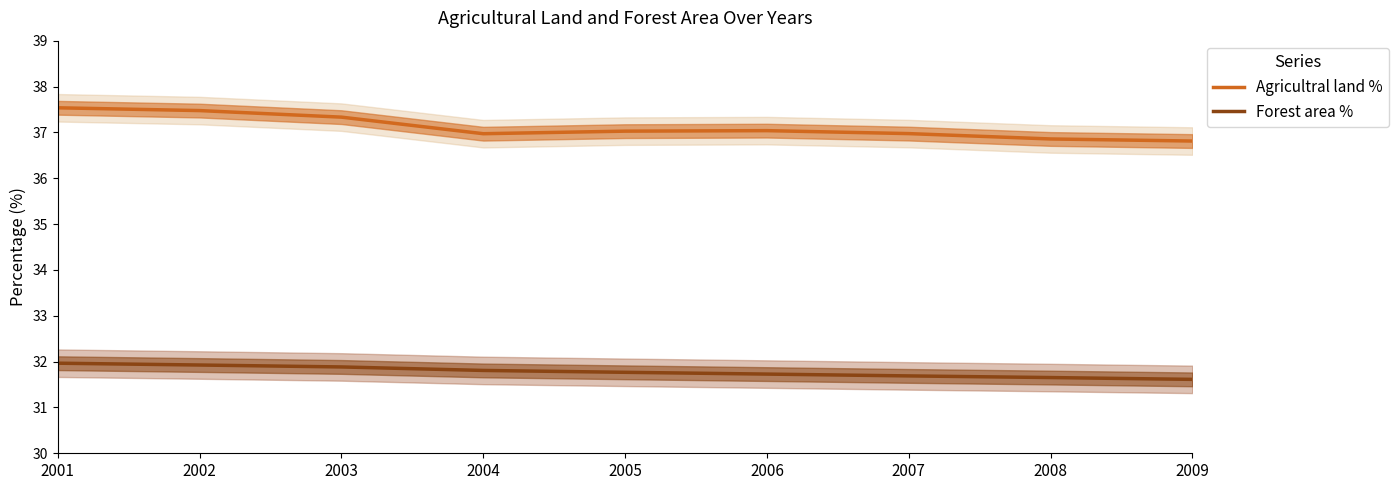

What are all the series names shown in the legend?

Agricultral land %, Forest area %